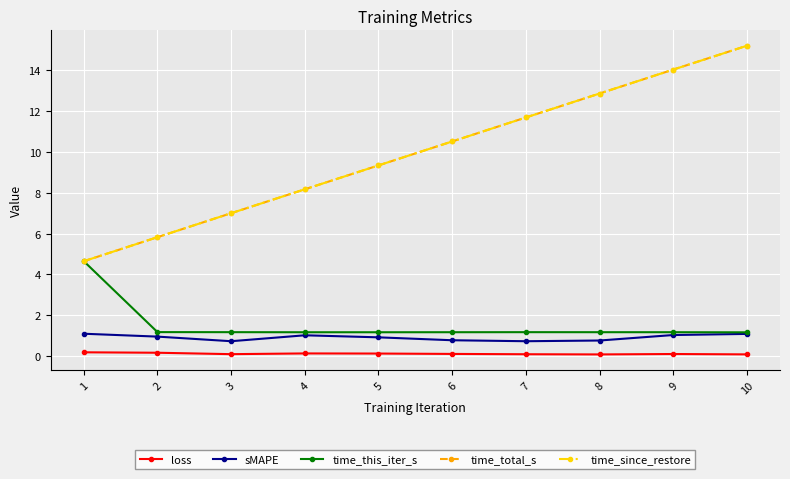

Is this an area chart (filled region under the line)?

No